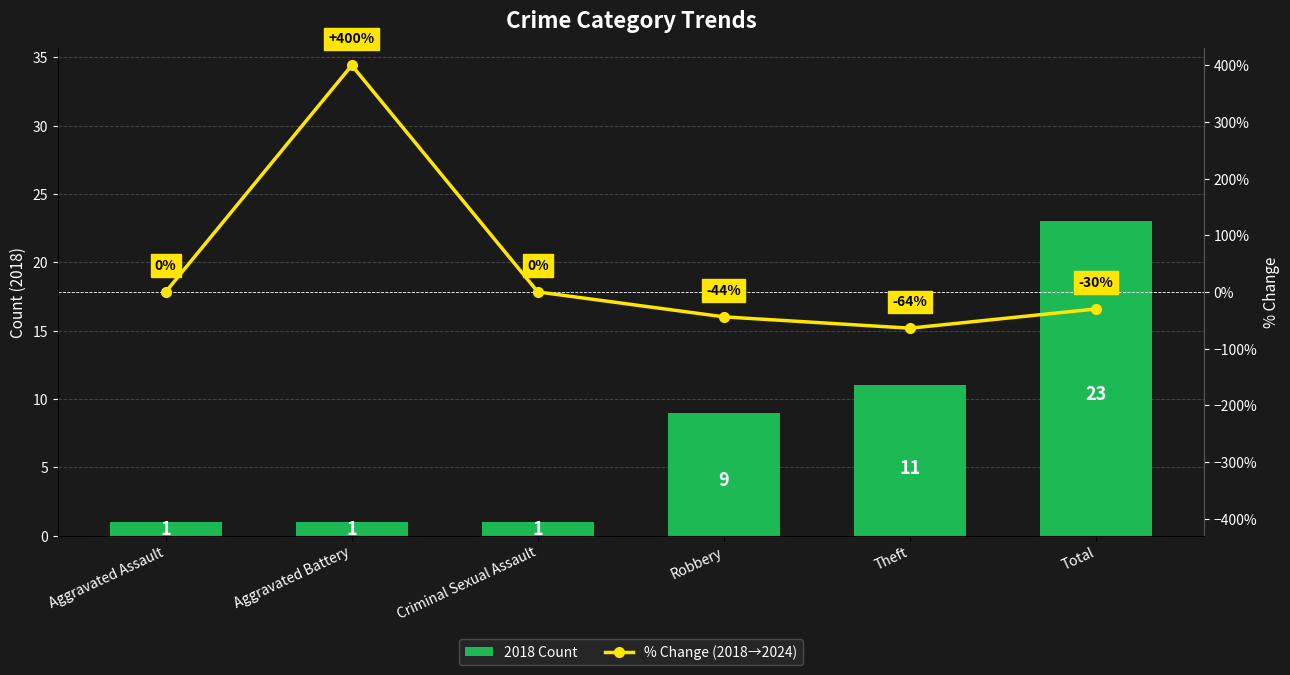

Reading left to right, transcribe all the data shown in this chart.

2018 Count: Aggravated Assault=1	Aggravated Battery=1	Criminal Sexual Assault=1	Robbery=9	Theft=11	Total=23
% Change (2018→2024): Aggravated Assault=0	Aggravated Battery=400	Criminal Sexual Assault=0	Robbery=-44	Theft=-64	Total=-30